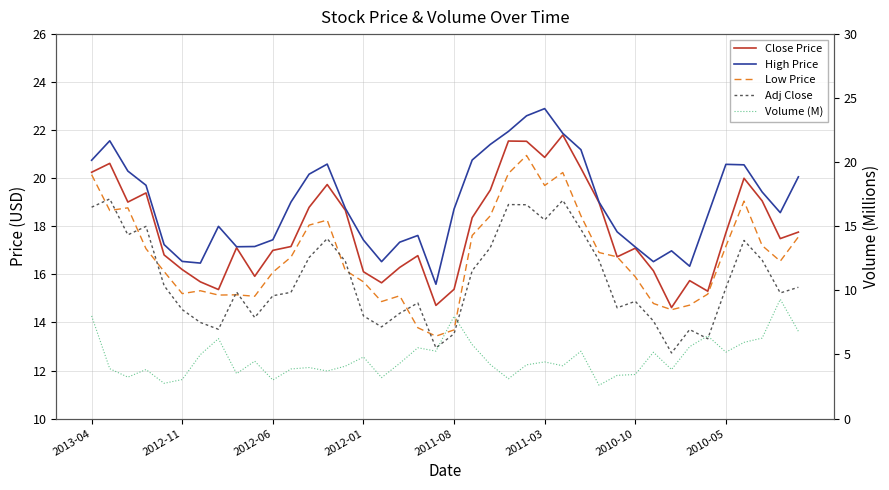

Between 8 and 9, which is larger?

8